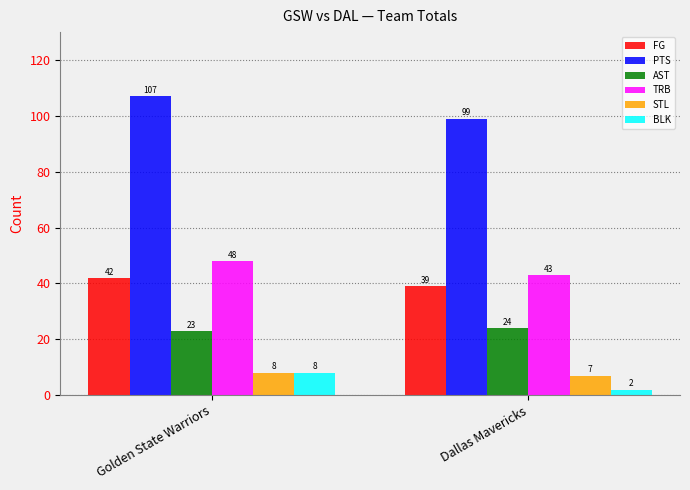

How many bars are there in total?

12